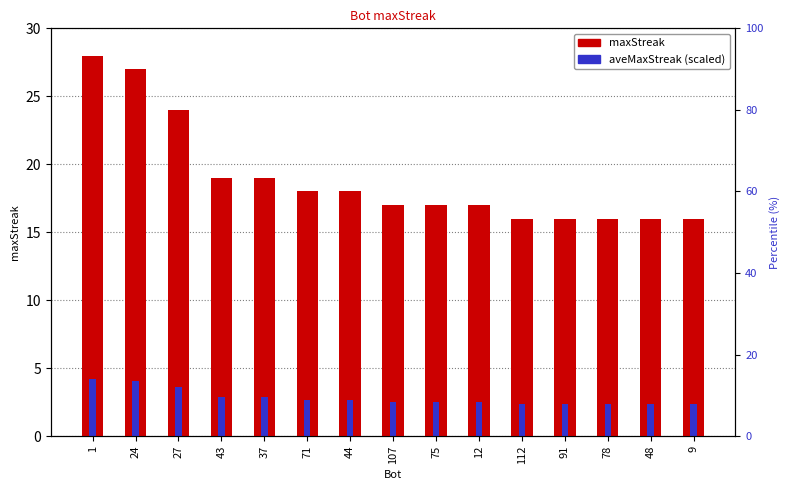

What is the difference between the aveMaxStreak (scaled) values at 1 and 107?

1.7